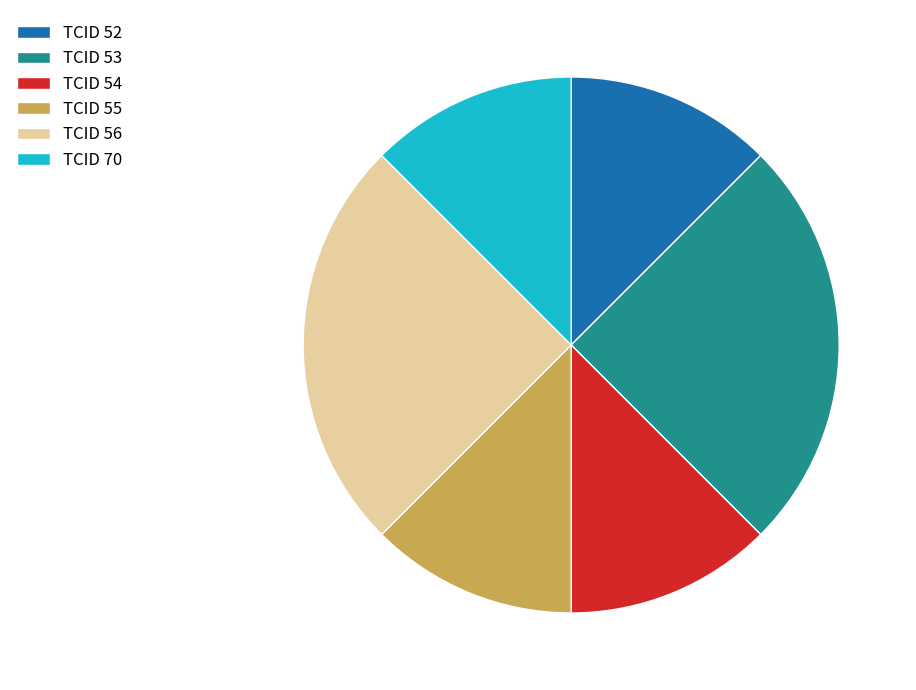

The TCID 52 slice represents 26% of the pie. True or false?

False